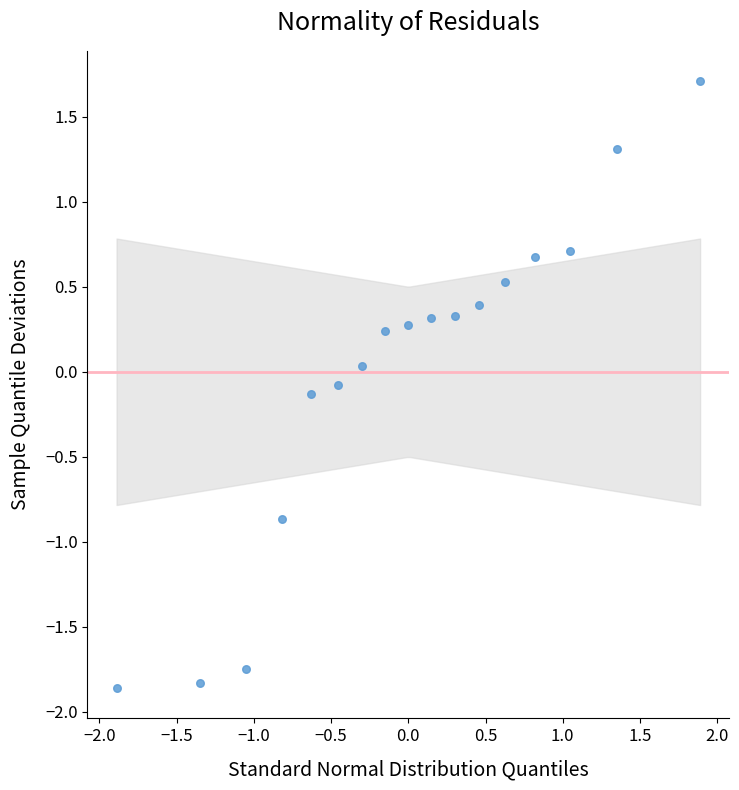

What is the range of X values (max minus min)?

3.8